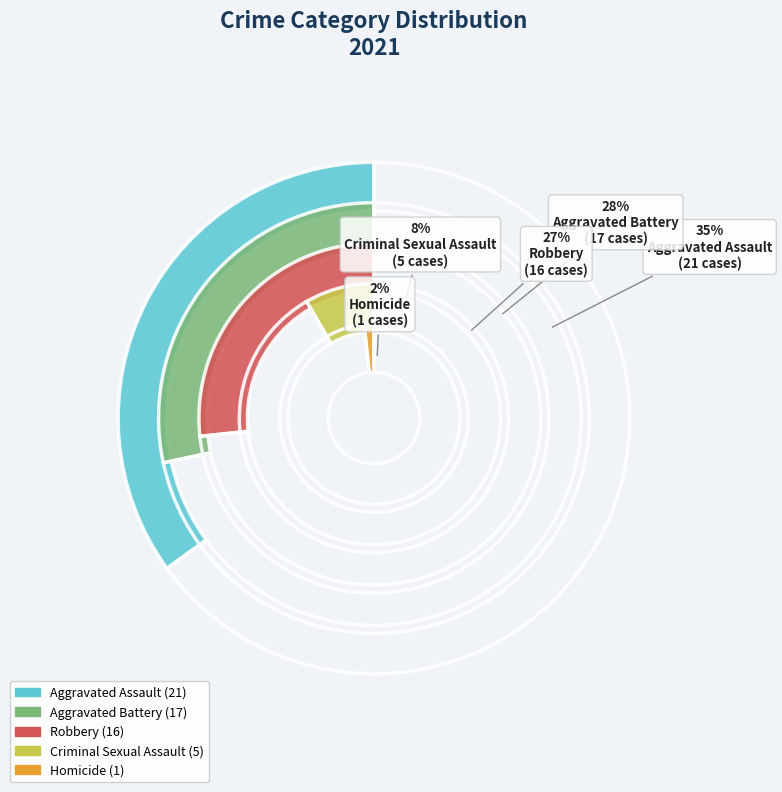

Is Aggravated Assault the majority of the pie?

No